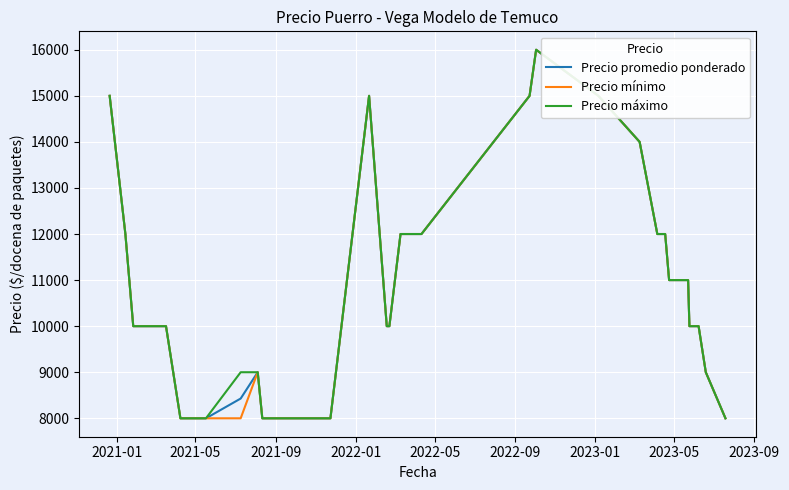

Count the number of data series in this chart.

3